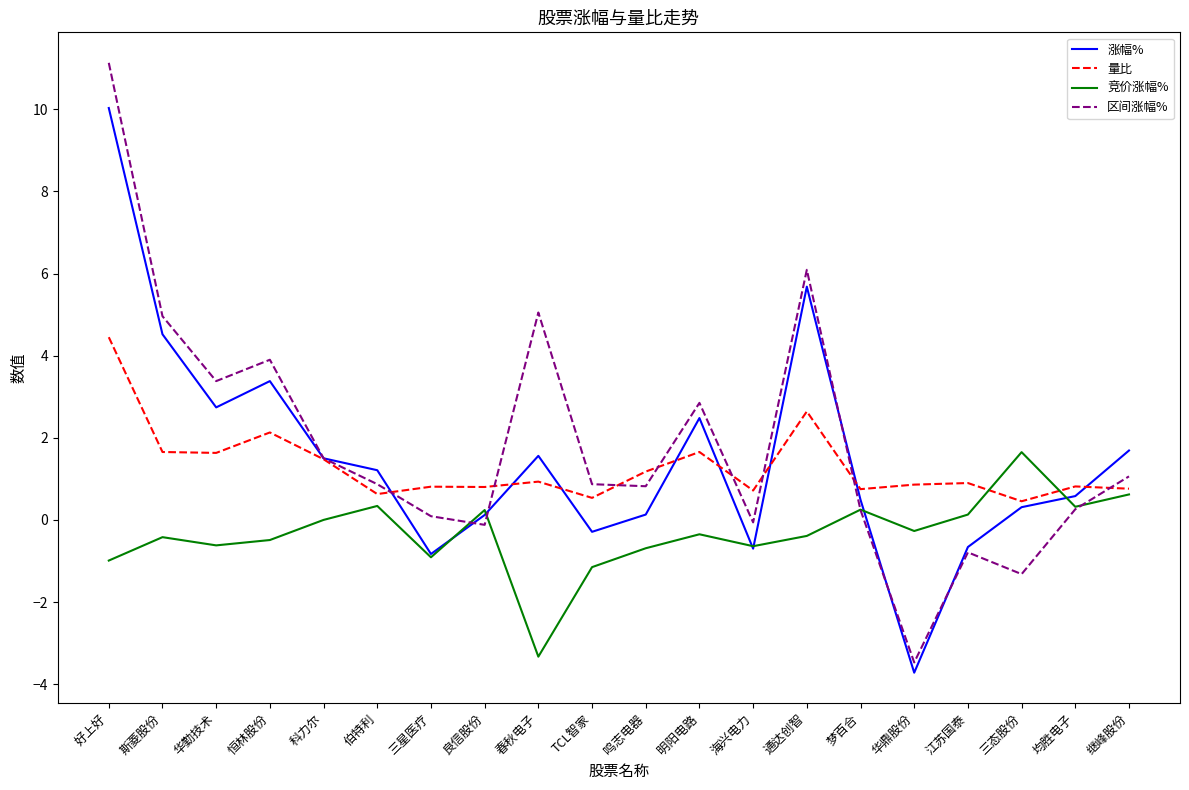

What is the lowest value of the 区间涨幅% series?

-3.5